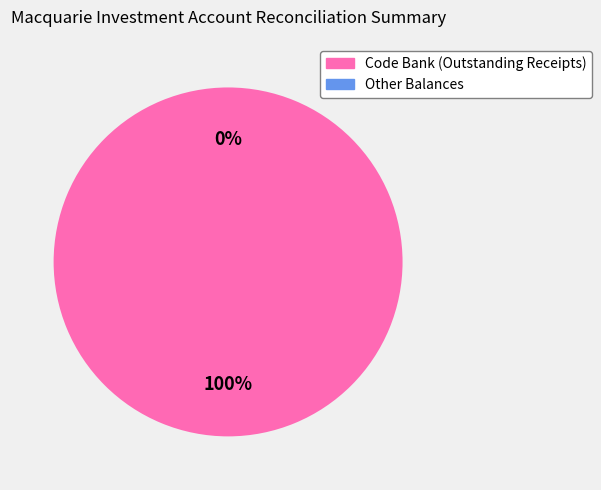

Is it true that Other Balances is 1% of the pie?

False